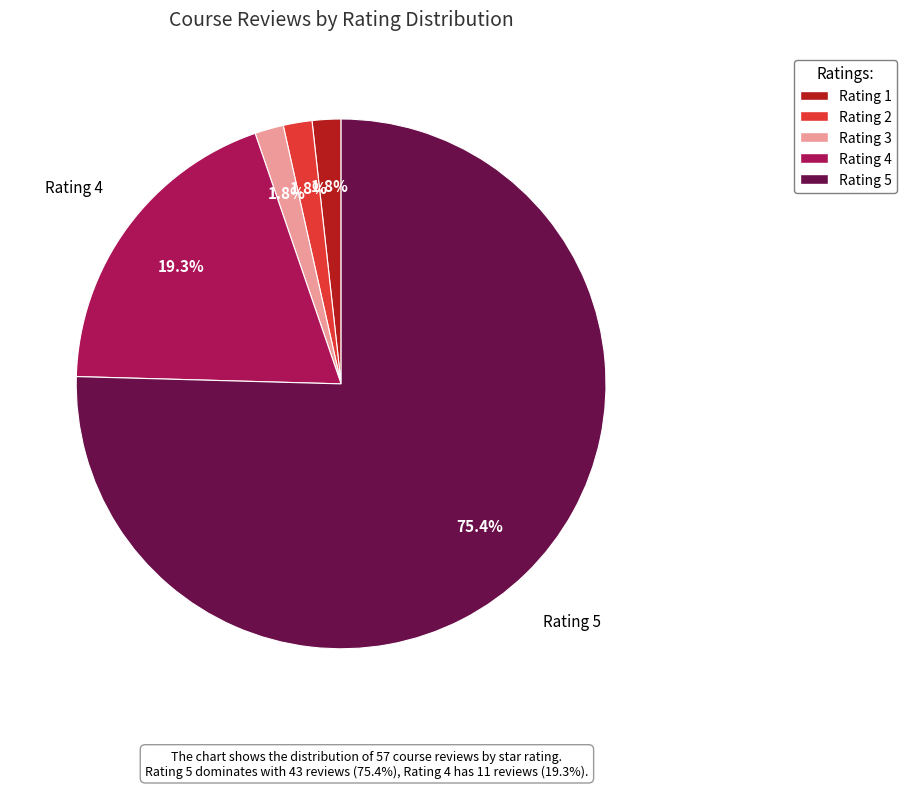

Does any single category account for the majority?

Yes